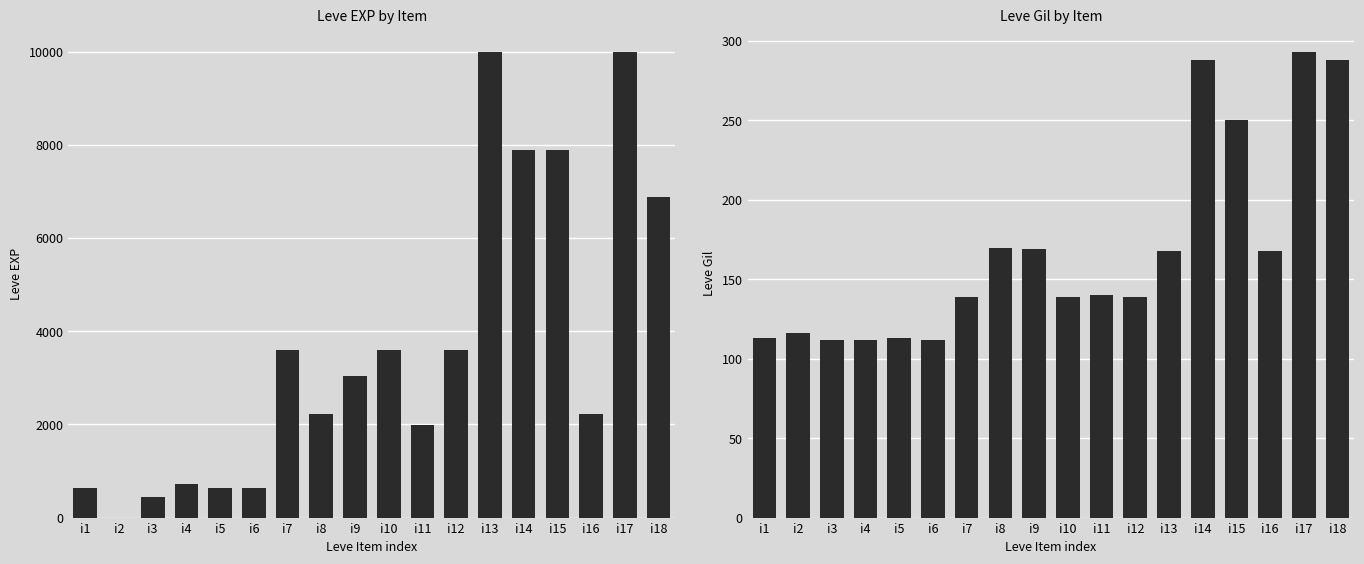

Reading left to right, what are all the values shown in this chart?

Leve EXP: i1=630	i2=1	i3=450	i4=720	i5=630	i6=630	i7=3600	i8=2230	i9=3040	i10=3600	i11=1980	i12=3600	i13=9990	i14=7880	i15=7880	i16=2230	i17=9990	i18=6880
Leve Gil: i1=113	i2=116	i3=112	i4=112	i5=113	i6=112	i7=139	i8=170	i9=169	i10=139	i11=140	i12=139	i13=168	i14=288	i15=250	i16=168	i17=293	i18=288